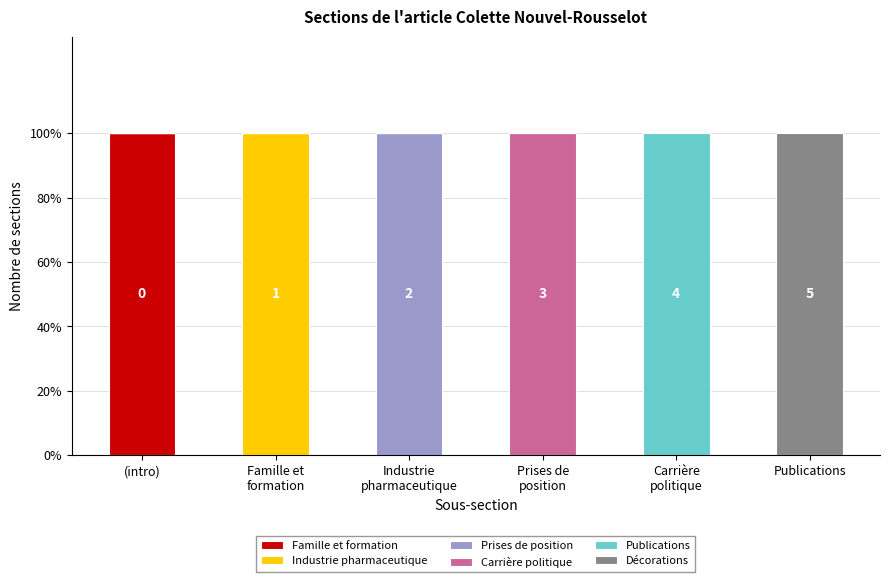

The value of Publications at Prises de
position is 0. True or false?

True